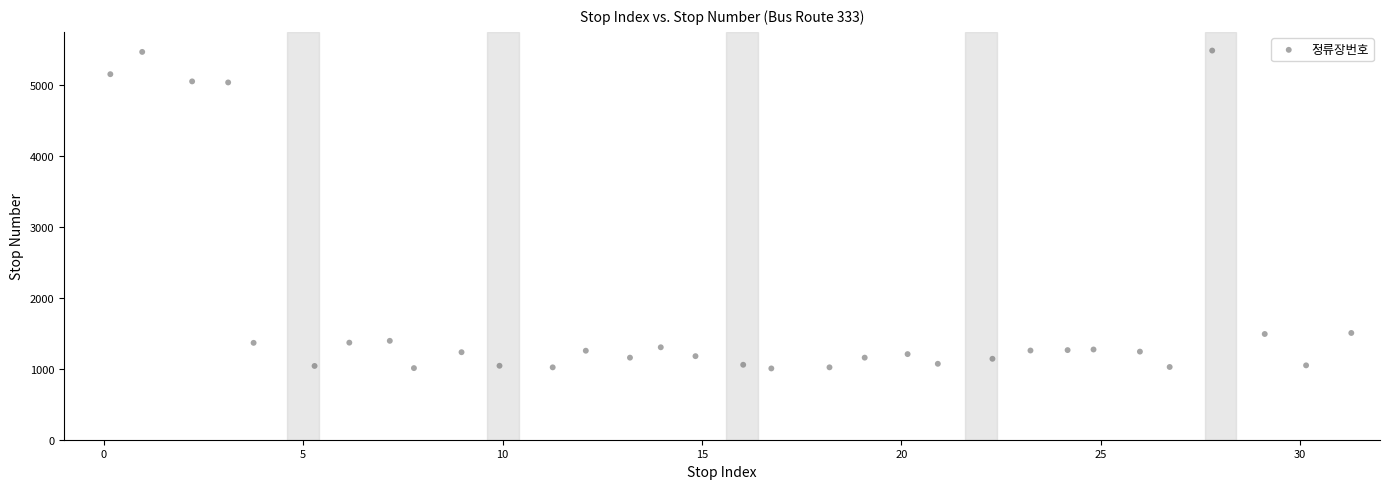

What is the range of Y values (max minus min)?

4474.7